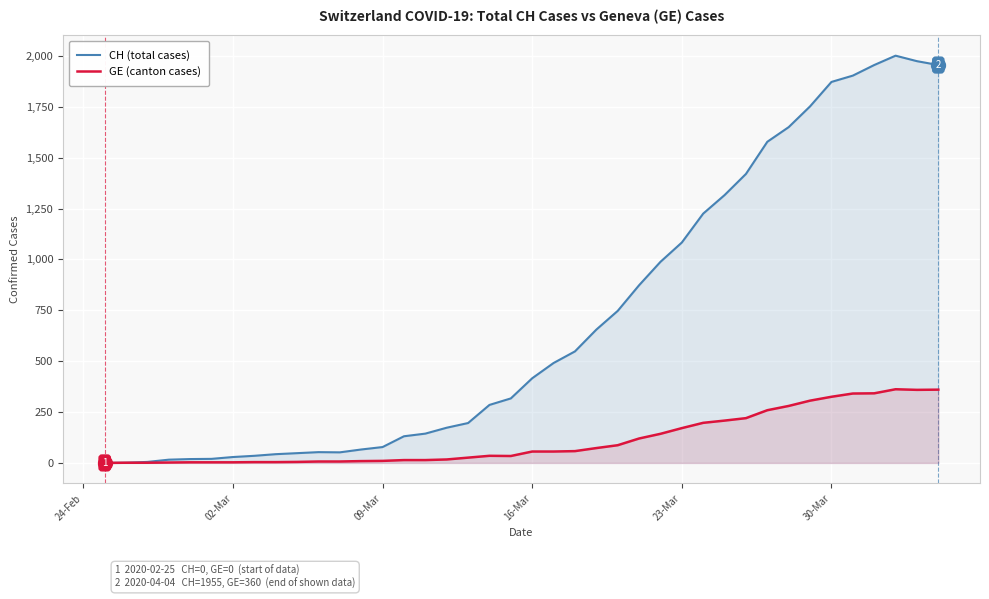

True or false: CH (total cases) and GE (canton cases) intersect in this chart.

False